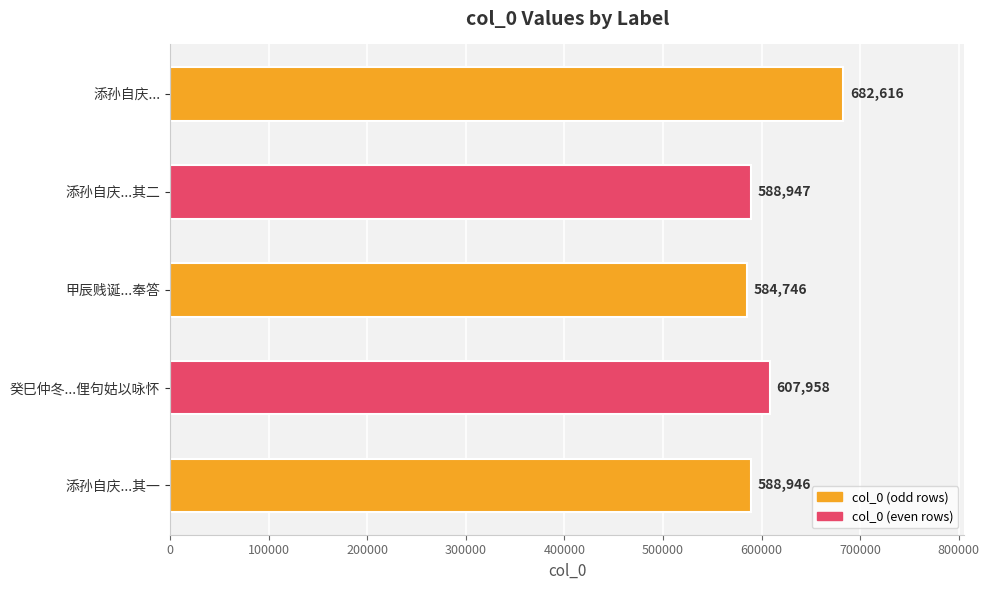

True or false: the data shows 682616 at 添孙自庆....

True